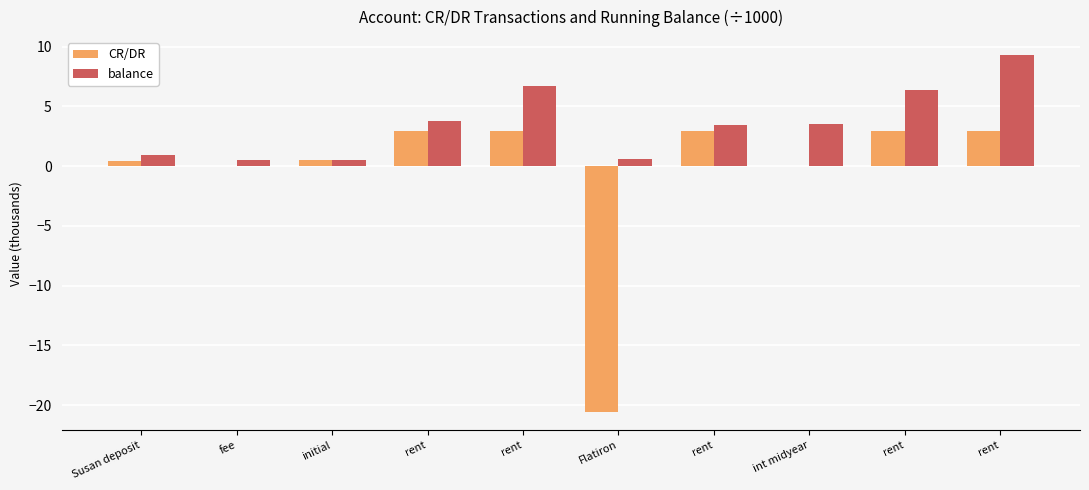

How many data points does each series have?

10